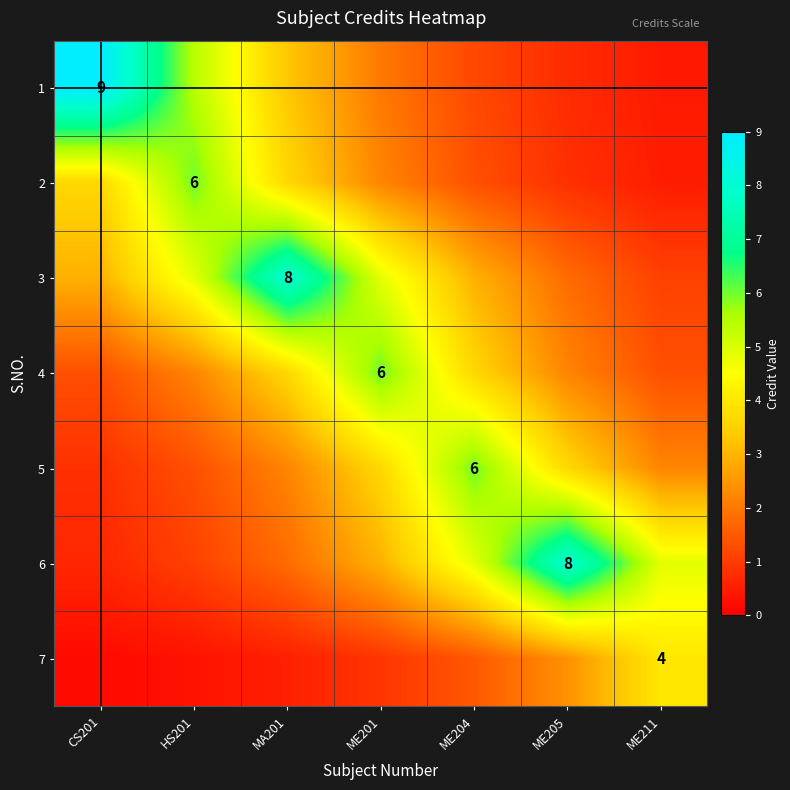

Between HS201 and ME211, which is larger?

HS201